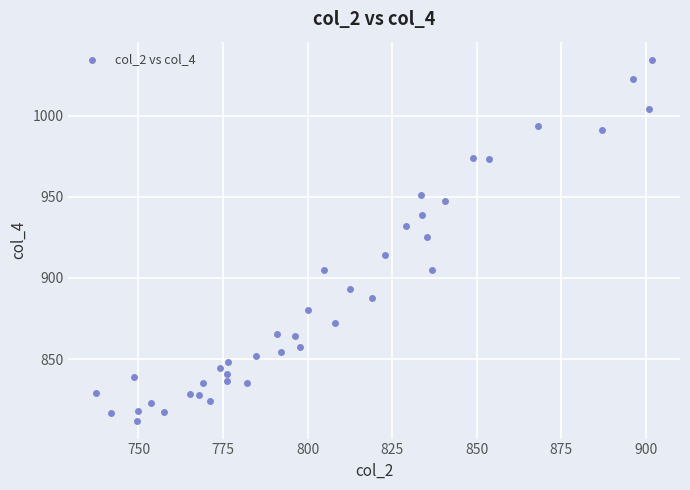

What Y value in the scatter plot is closest to 923?

925.5